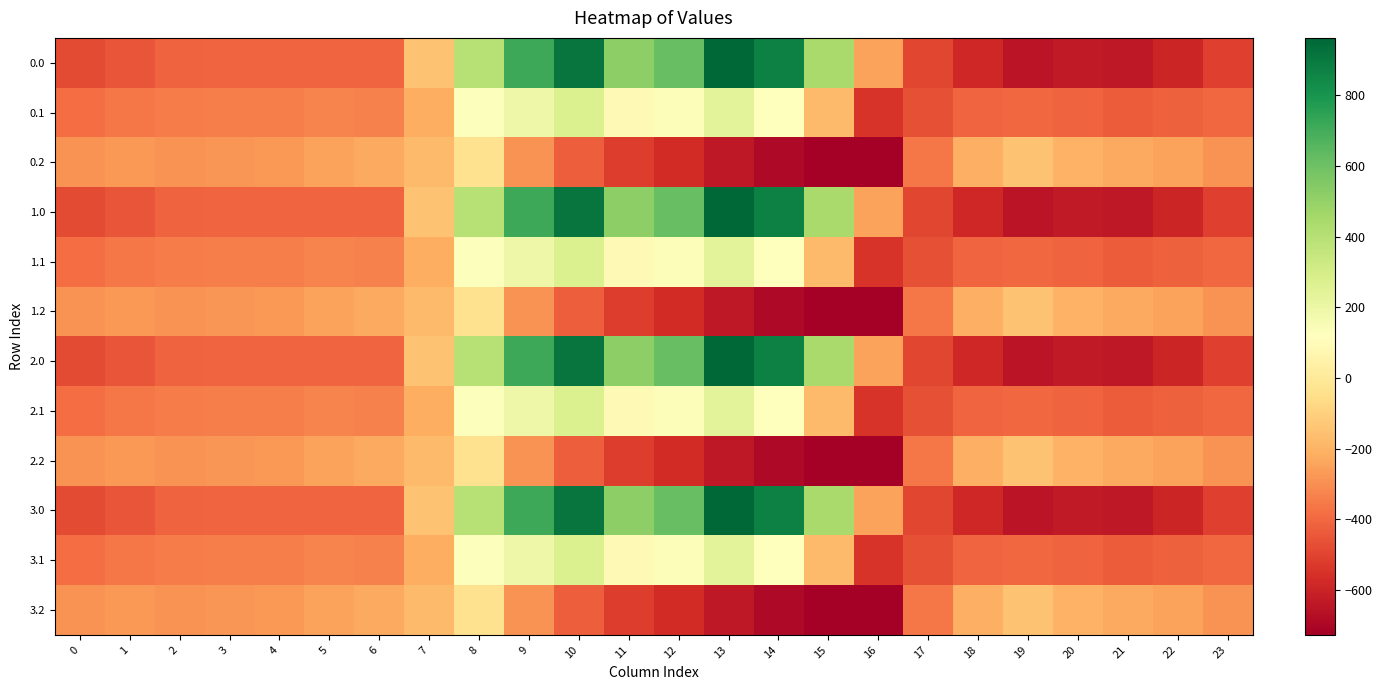

Reading left to right, list all the values displayed in this chart.

0.0: 0=-482.0	1=-449.5	2=-410.3	3=-404.4	4=-404.9	5=-403.8	6=-408.0	7=-150.1	8=395.3	9=716.9	10=916.2	11=516.0	12=619.4	13=962.7	14=870.3	15=443.0	16=-250.9	17=-494.8	18=-586.7	19=-649.2	20=-629.9	21=-638.4	22=-592.3	23=-511.3
0.1: 0=-384.6	1=-361.1	2=-347.9	3=-342.7	4=-339.6	5=-325.7	6=-332.2	7=-217.1	8=125.2	9=191.1	10=274.1	11=87.0	12=134.6	13=241.5	14=113.7	15=-173.1	16=-547.3	17=-466.6	18=-405.4	19=-400.2	20=-414.5	21=-432.4	22=-419.9	23=-399.4
0.2: 0=-287.1	1=-272.7	2=-285.5	3=-281.0	4=-274.4	5=-245.0	6=-228.8	7=-176.6	8=-35.3	9=-288.5	10=-423.5	11=-520.6	12=-571.2	13=-640.4	14=-687.4	15=-725.8	16=-726.6	17=-362.4	18=-210.0	19=-151.0	20=-199.2	21=-226.4	22=-247.4	23=-287.5
1.0: 0=-482.0	1=-449.5	2=-410.3	3=-404.4	4=-404.9	5=-403.8	6=-408.0	7=-150.1	8=395.3	9=716.9	10=916.2	11=516.0	12=619.4	13=962.7	14=870.3	15=443.0	16=-250.9	17=-494.8	18=-586.7	19=-649.2	20=-629.9	21=-638.4	22=-592.3	23=-511.3
1.1: 0=-384.6	1=-361.1	2=-347.9	3=-342.7	4=-339.6	5=-325.7	6=-332.2	7=-217.1	8=125.2	9=191.1	10=274.1	11=87.0	12=134.6	13=241.5	14=113.7	15=-173.1	16=-547.3	17=-466.6	18=-405.4	19=-400.2	20=-414.5	21=-432.4	22=-419.9	23=-399.4
1.2: 0=-287.1	1=-272.7	2=-285.5	3=-281.0	4=-274.4	5=-245.0	6=-228.8	7=-176.6	8=-35.3	9=-288.5	10=-423.5	11=-520.6	12=-571.2	13=-640.4	14=-687.4	15=-725.8	16=-726.6	17=-362.4	18=-210.0	19=-151.0	20=-199.2	21=-226.4	22=-247.4	23=-287.5
2.0: 0=-482.0	1=-449.5	2=-410.3	3=-404.4	4=-404.9	5=-403.8	6=-408.0	7=-150.1	8=395.3	9=716.9	10=916.2	11=516.0	12=619.4	13=962.7	14=870.3	15=443.0	16=-250.9	17=-494.8	18=-586.7	19=-649.2	20=-629.9	21=-638.4	22=-592.3	23=-511.3
2.1: 0=-384.6	1=-361.1	2=-347.9	3=-342.7	4=-339.6	5=-325.7	6=-332.2	7=-217.1	8=125.2	9=191.1	10=274.1	11=87.0	12=134.6	13=241.5	14=113.7	15=-173.1	16=-547.3	17=-466.6	18=-405.4	19=-400.2	20=-414.5	21=-432.4	22=-419.9	23=-399.4
2.2: 0=-287.1	1=-272.7	2=-285.5	3=-281.0	4=-274.4	5=-245.0	6=-228.8	7=-176.6	8=-35.3	9=-288.5	10=-423.5	11=-520.6	12=-571.2	13=-640.4	14=-687.4	15=-725.8	16=-726.6	17=-362.4	18=-210.0	19=-151.0	20=-199.2	21=-226.4	22=-247.4	23=-287.5
3.0: 0=-482.0	1=-449.5	2=-410.3	3=-404.4	4=-404.9	5=-403.8	6=-408.0	7=-150.1	8=395.3	9=716.9	10=916.2	11=516.0	12=619.4	13=962.7	14=870.3	15=443.0	16=-250.9	17=-494.8	18=-586.7	19=-649.2	20=-629.9	21=-638.4	22=-592.3	23=-511.3
3.1: 0=-384.6	1=-361.1	2=-347.9	3=-342.7	4=-339.6	5=-325.7	6=-332.2	7=-217.1	8=125.2	9=191.1	10=274.1	11=87.0	12=134.6	13=241.5	14=113.7	15=-173.1	16=-547.3	17=-466.6	18=-405.4	19=-400.2	20=-414.5	21=-432.4	22=-419.9	23=-399.4
3.2: 0=-287.1	1=-272.7	2=-285.5	3=-281.0	4=-274.4	5=-245.0	6=-228.8	7=-176.6	8=-35.3	9=-288.5	10=-423.5	11=-520.6	12=-571.2	13=-640.4	14=-687.4	15=-725.8	16=-726.6	17=-362.4	18=-210.0	19=-151.0	20=-199.2	21=-226.4	22=-247.4	23=-287.5